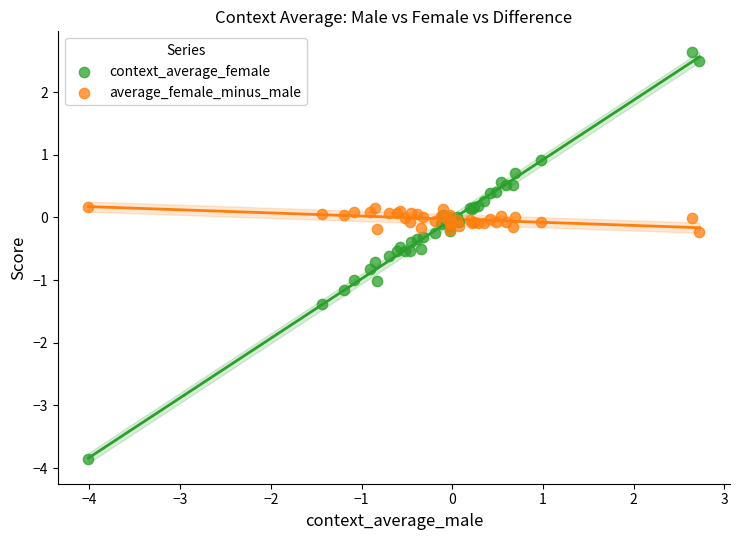

Which series has the widest spread of Y values?

context_average_female